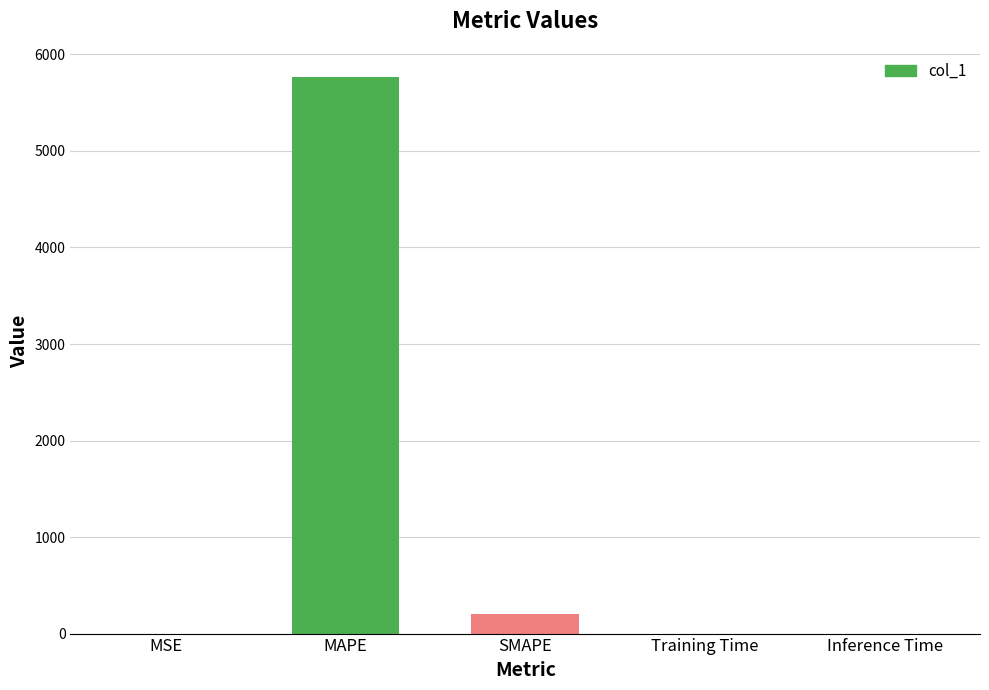

Are the bars horizontal?

No